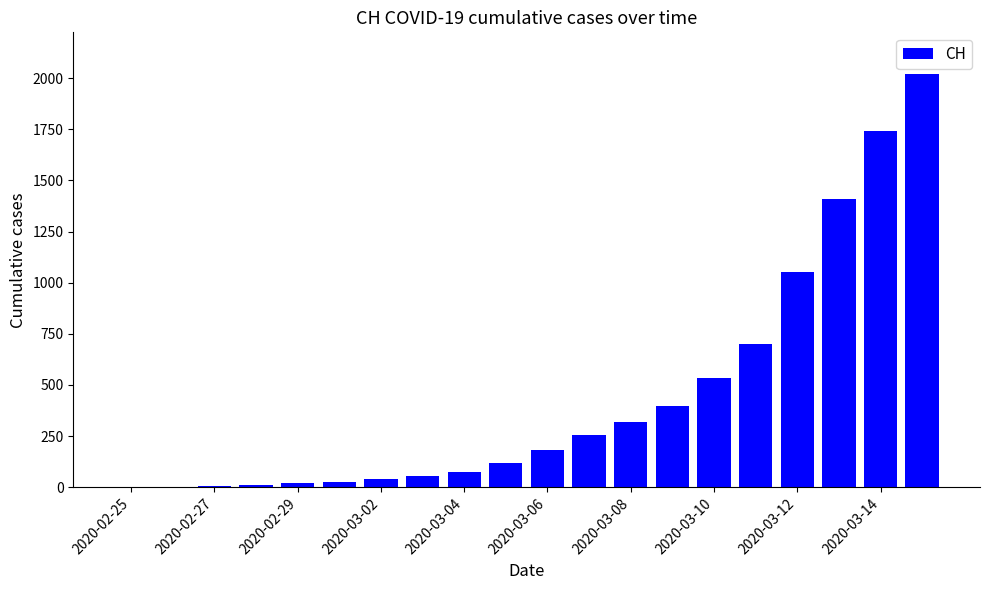

What is the sum of all values?

8958